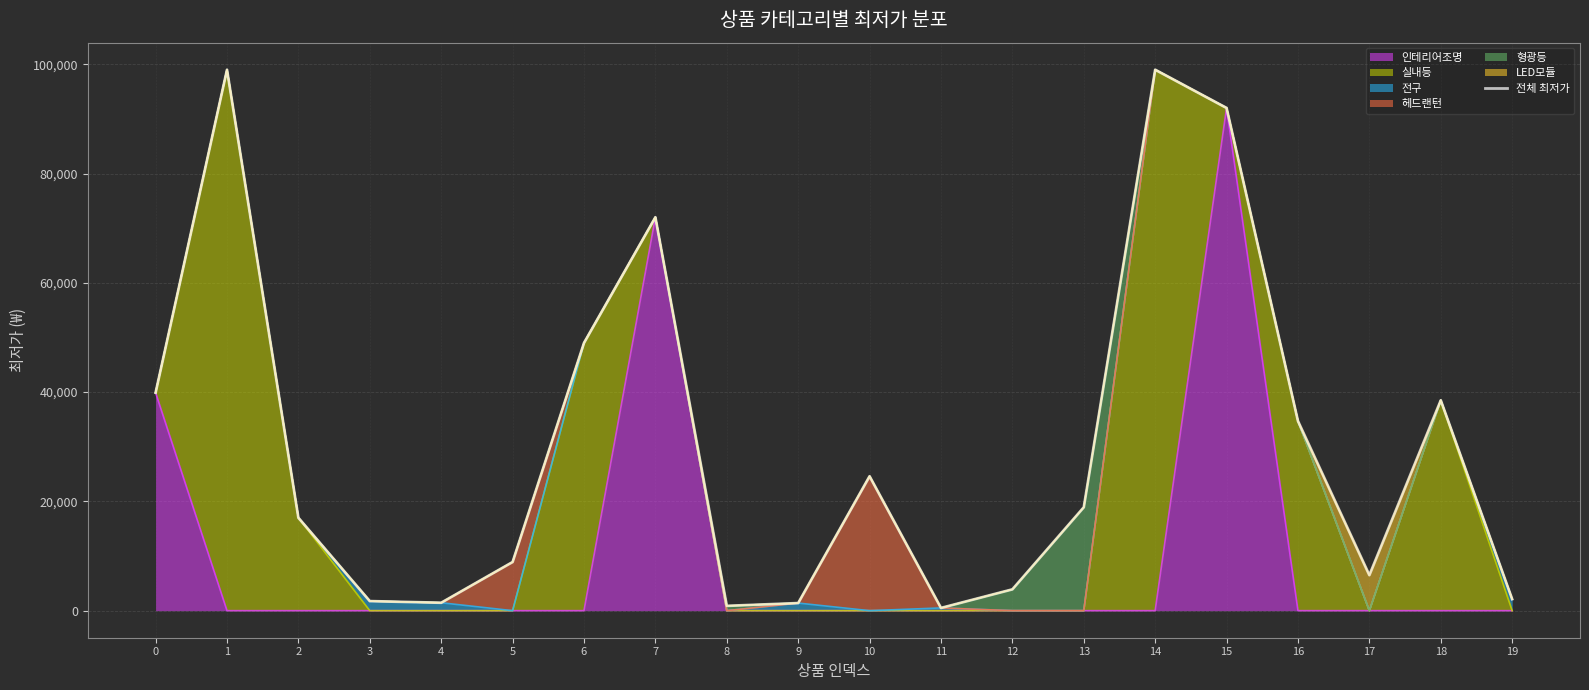

Does the chart display data point markers on the line(s)?

No